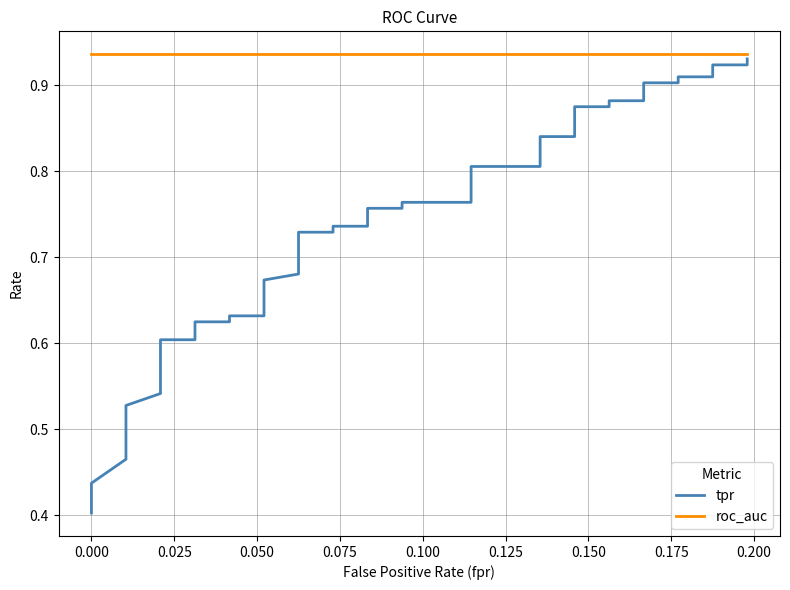

Count the number of categories in the chart.

40